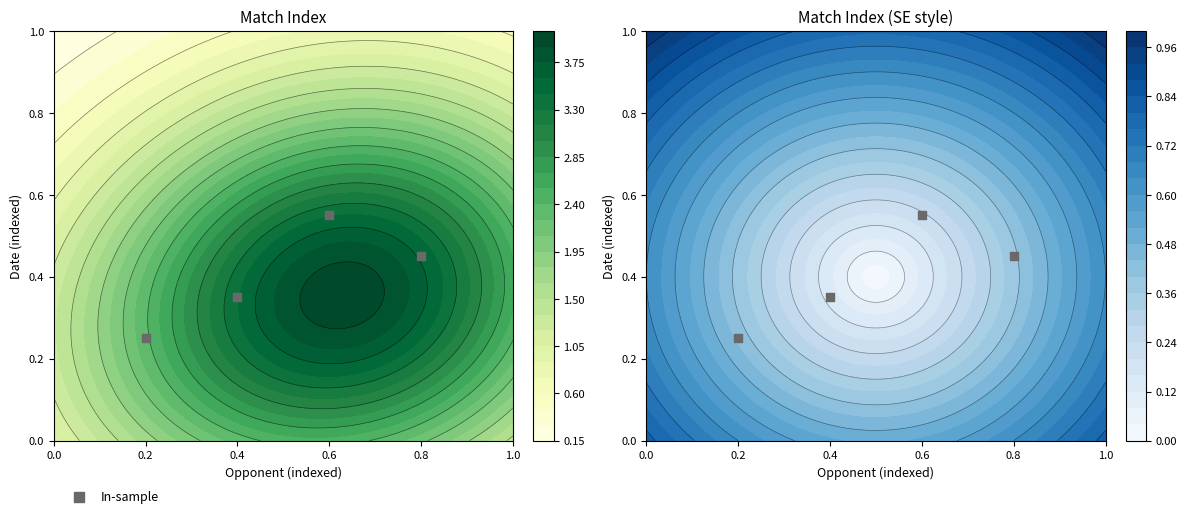

What is the average value?

0.4